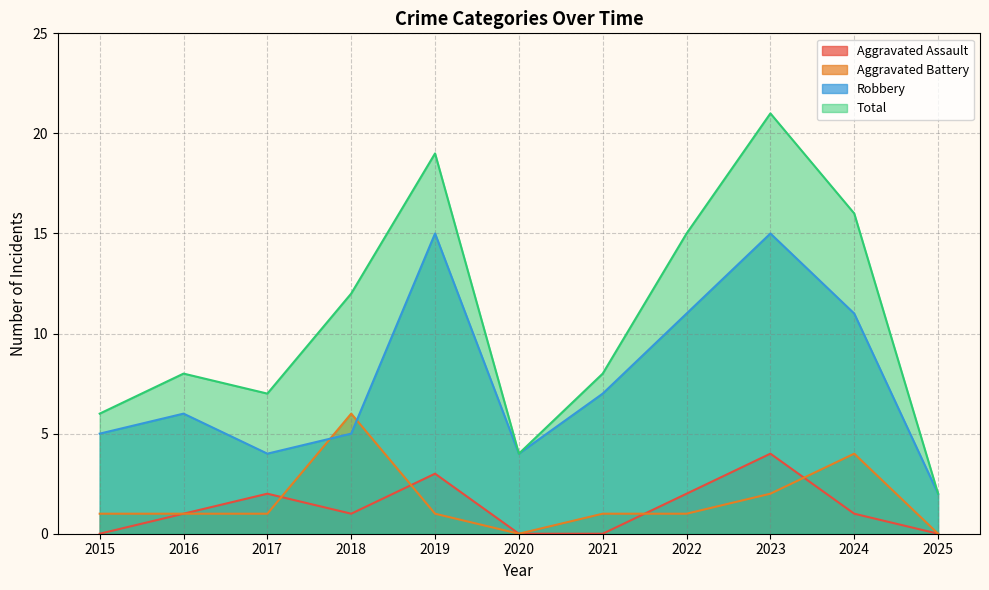

True or false: Aggravated Assault has a value of 0 at 2020.

True